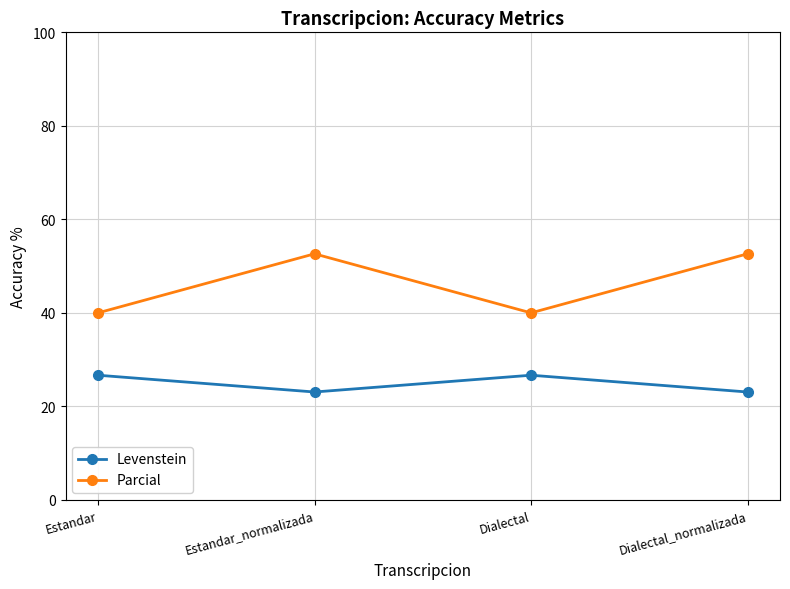

Where does the Levenstein series first go above 26?

Estandar